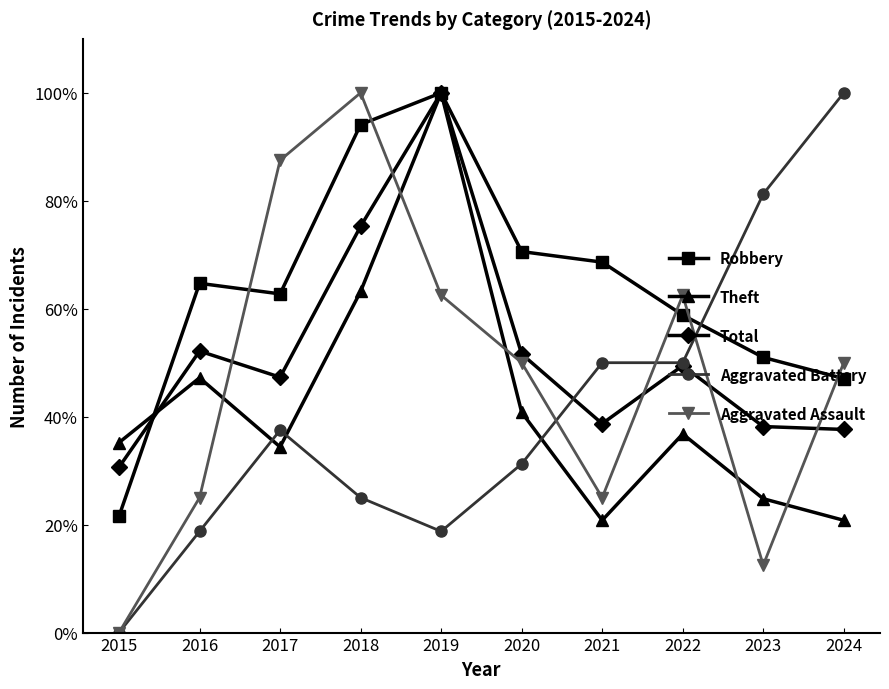

What is the sum of all Aggravated Assault values?

475.0